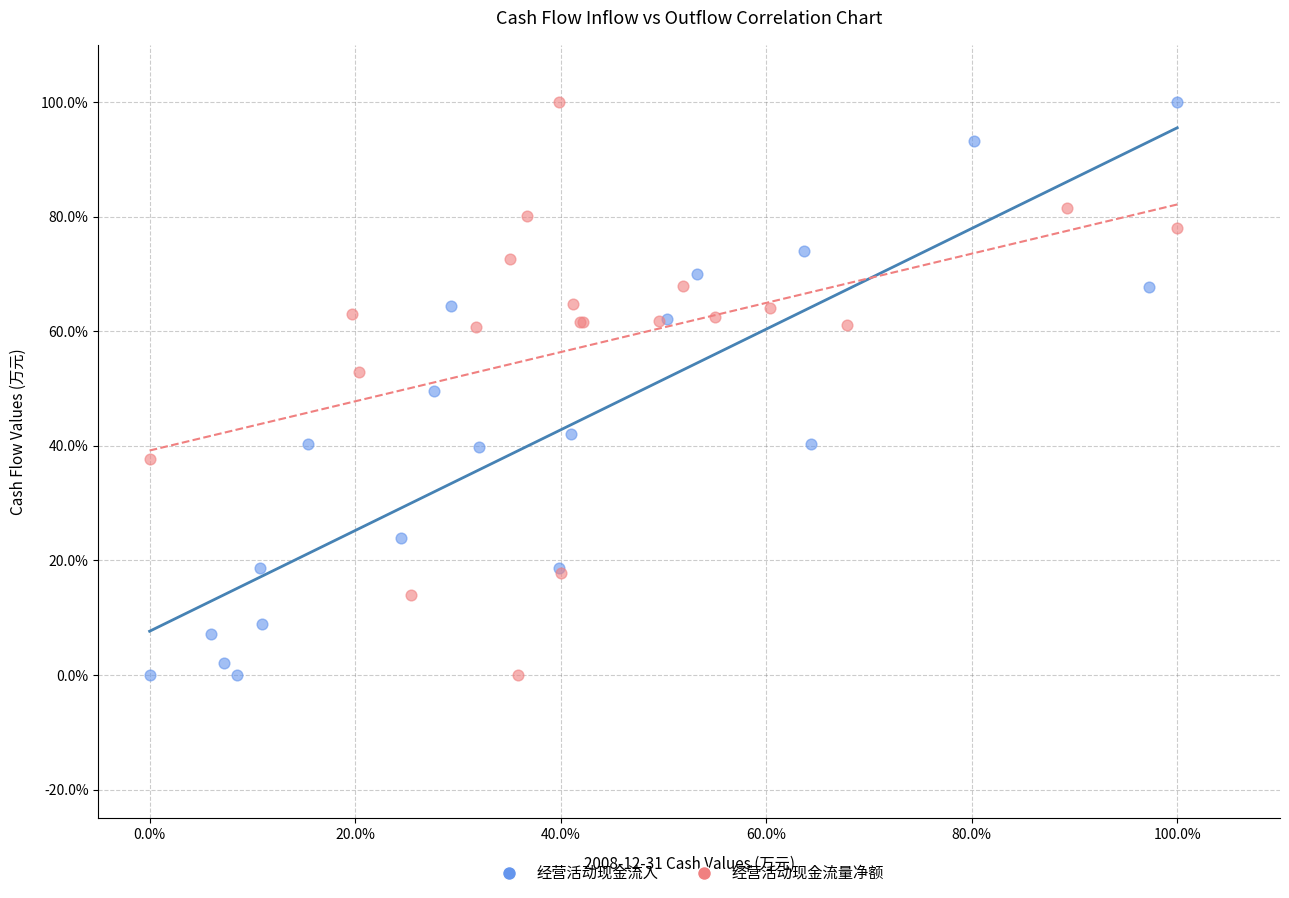

What are all the series names shown in the legend?

经营活动现金流入, 经营活动现金流量净额